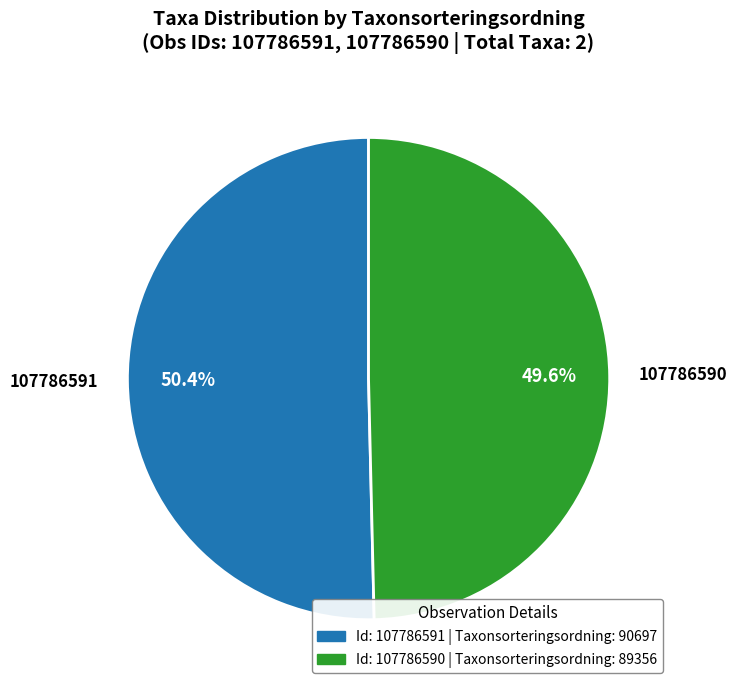

Does any single category account for the majority?

Yes